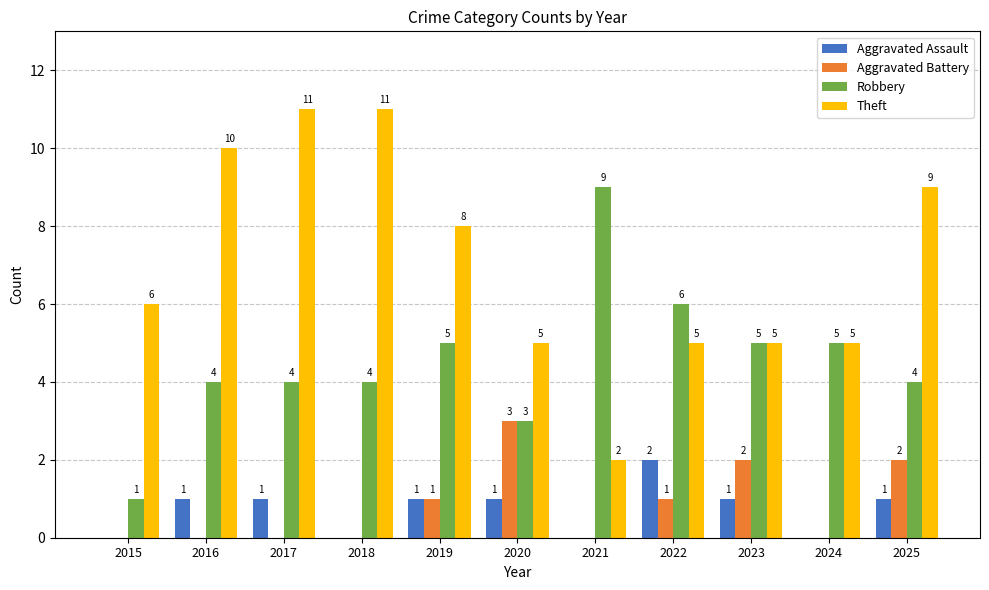

What is the sum of the Robbery values at 2019 and 2016?

9